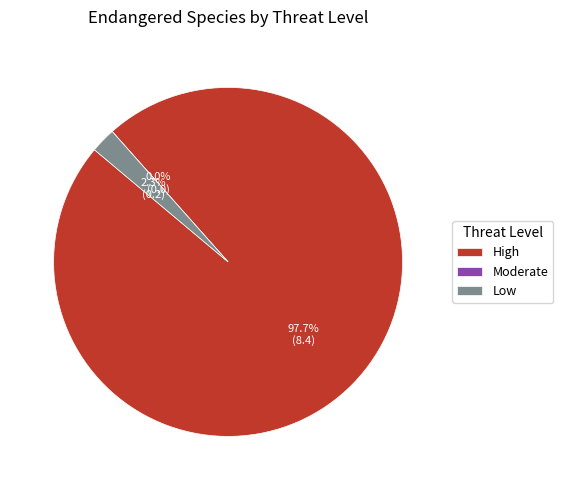

Rank the categories by value from highest to lowest.

High, Low, Moderate